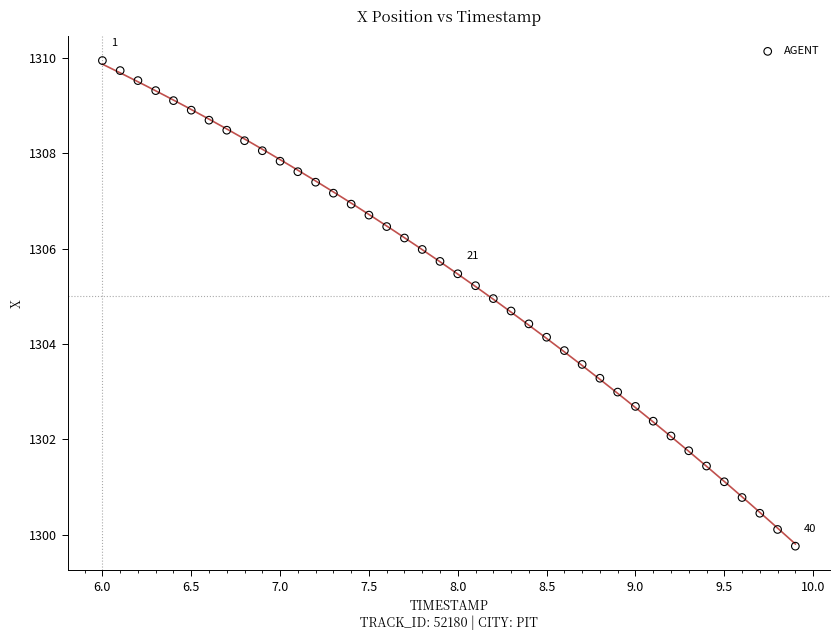

What is the range of Y values (max minus min)?

10.2